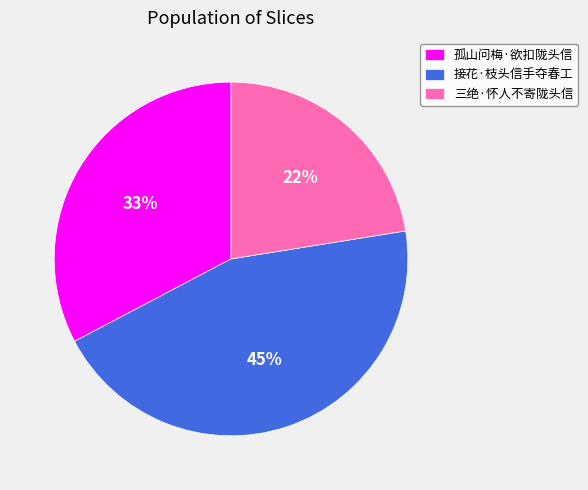

Does any single category account for the majority?

No